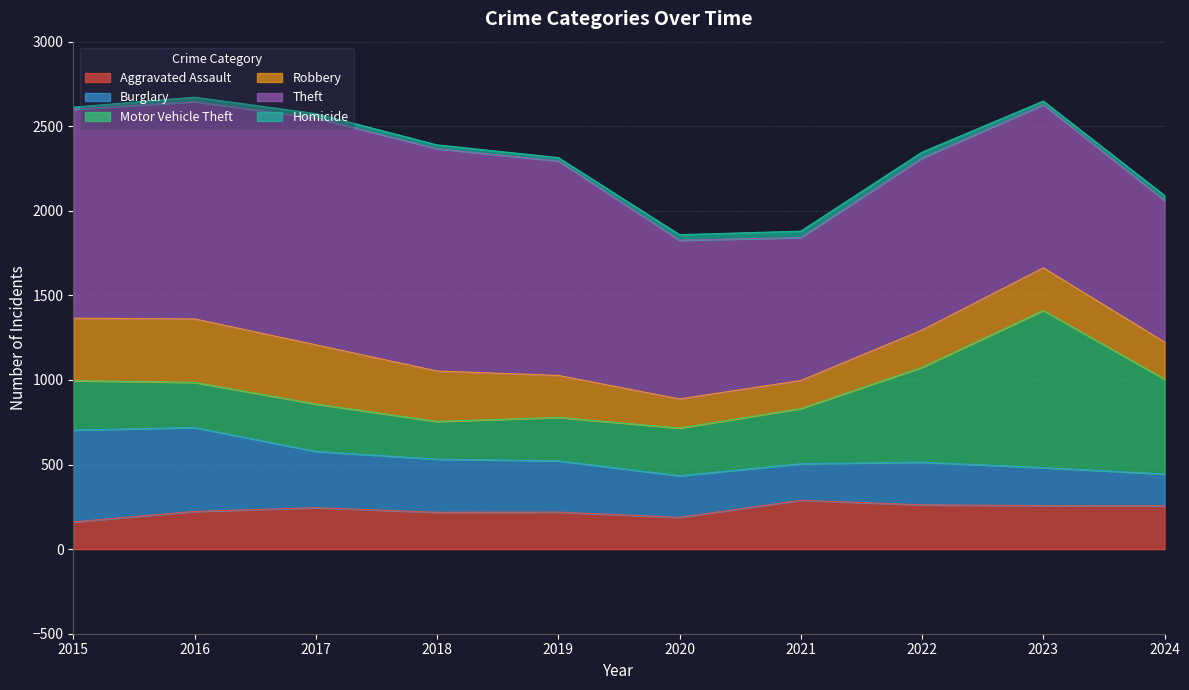

Between 2024 and 2022, which is larger?

2022